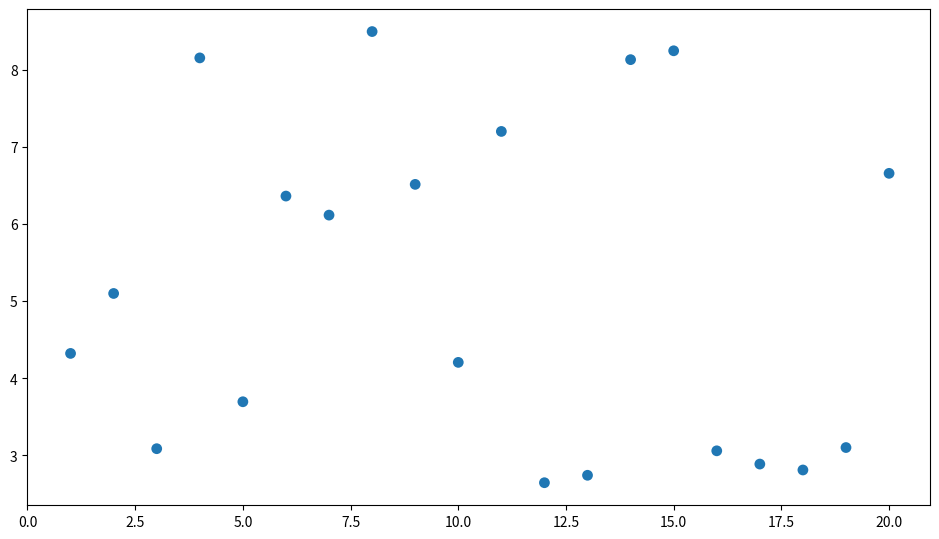

What is the range of Y values (max minus min)?

5.8